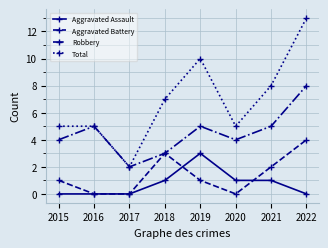

What is the sum of all Total values?

55